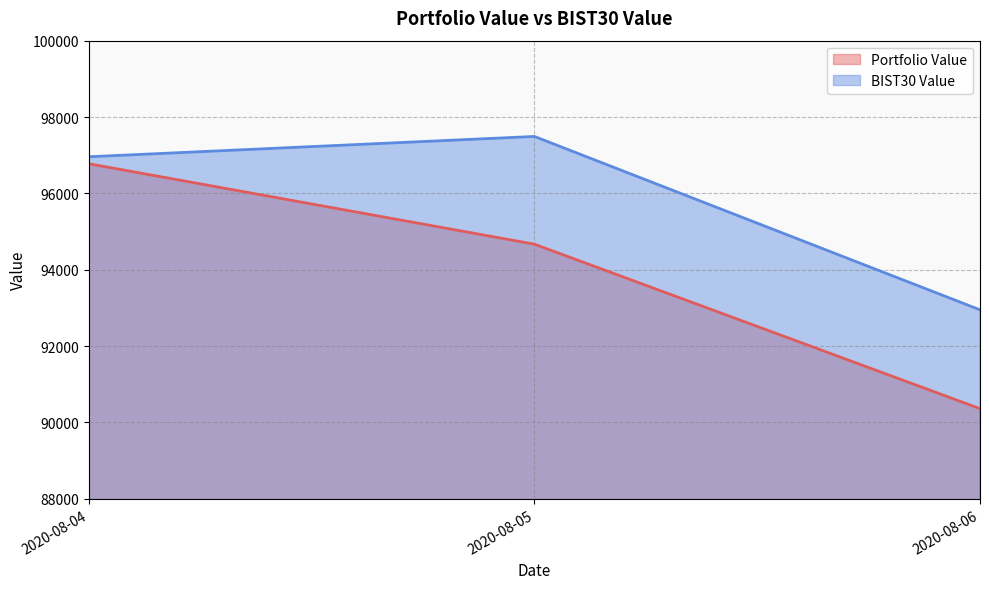

What value does the BIST30 Value series have at 2020-08-04?

96959.4